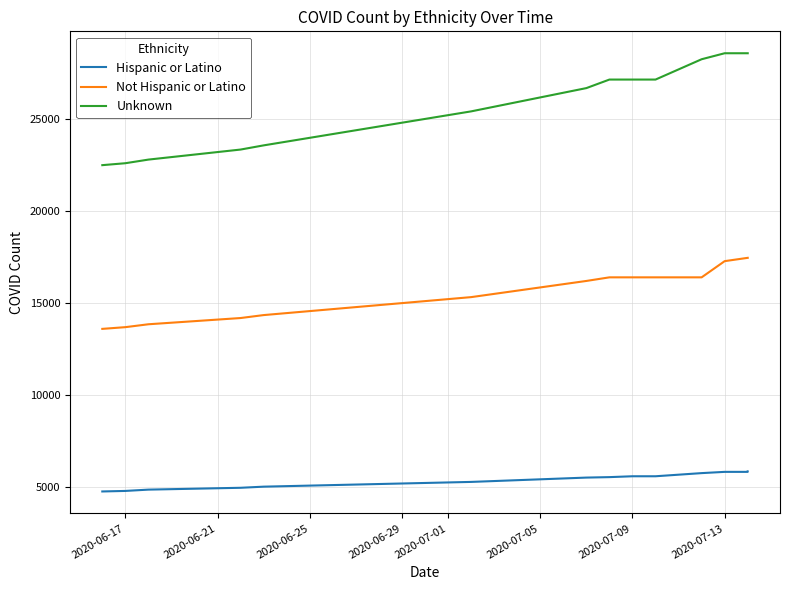

Between 2020-07-01 and 11, which series saw the biggest shift?

Unknown